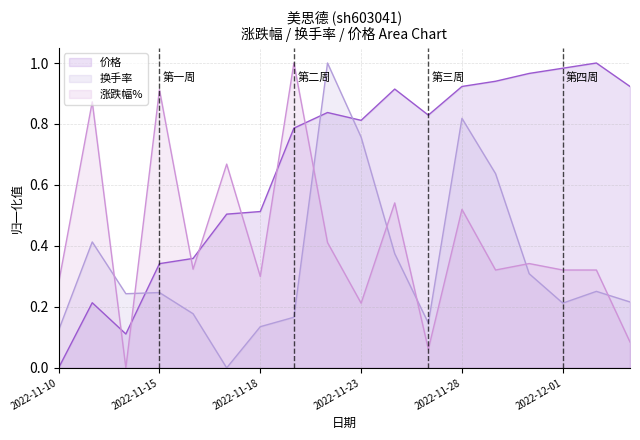

What are all the series names shown in the legend?

价格, 换手率, 涨跌幅%